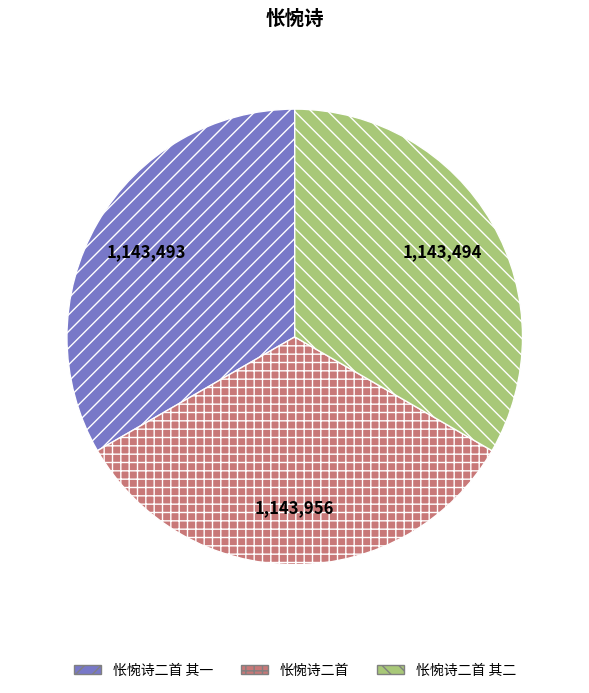

Does 怅惋诗二首 其二 represent more than half of the total?

No